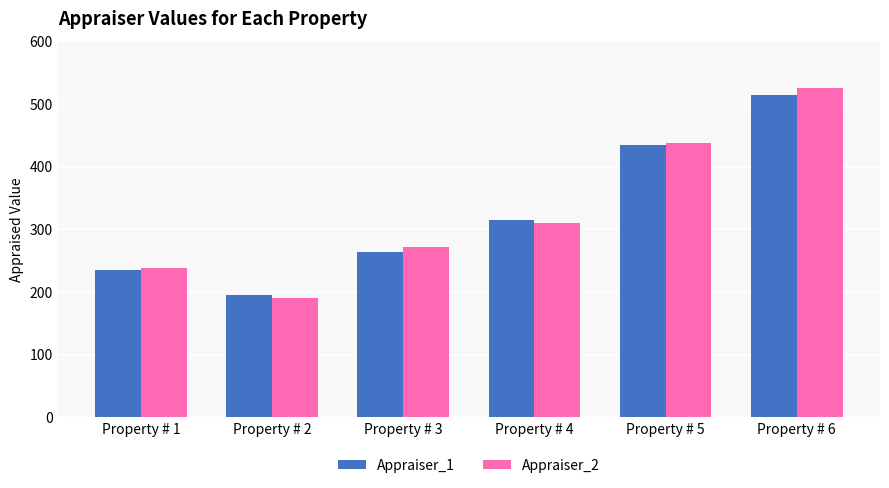

What are all the series names shown in the legend?

Appraiser_1, Appraiser_2